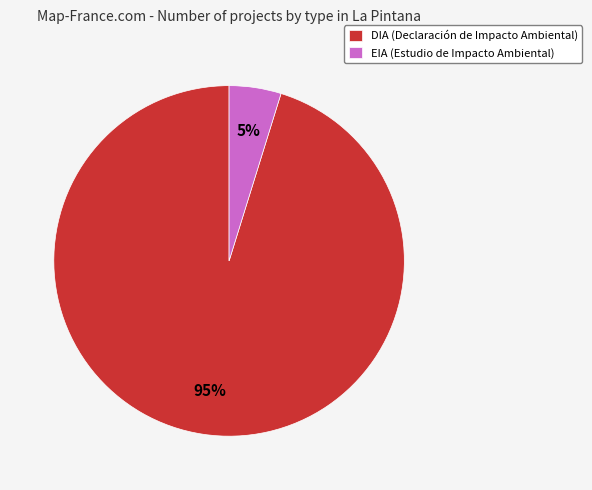

Which slice represents more than half of the pie?

DIA